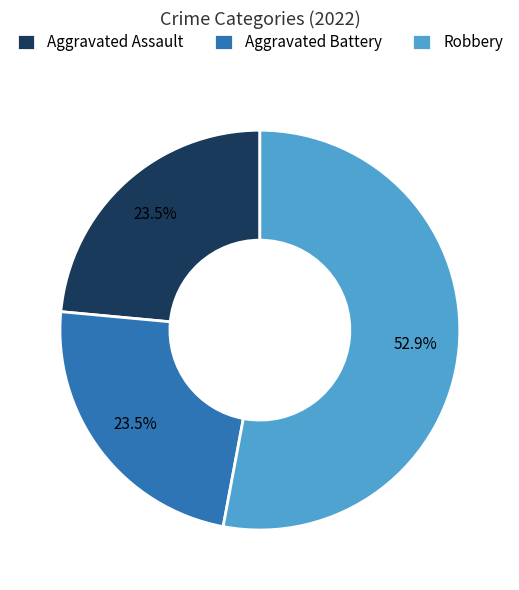

The Aggravated Battery slice represents 10% of the pie. True or false?

False